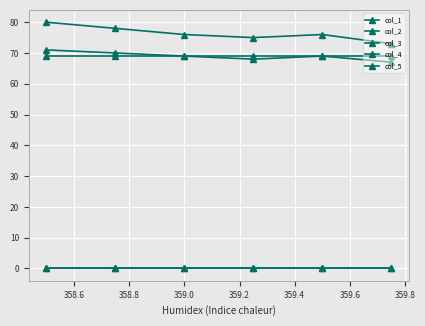

What is the sum of all col_2 values?

414.0